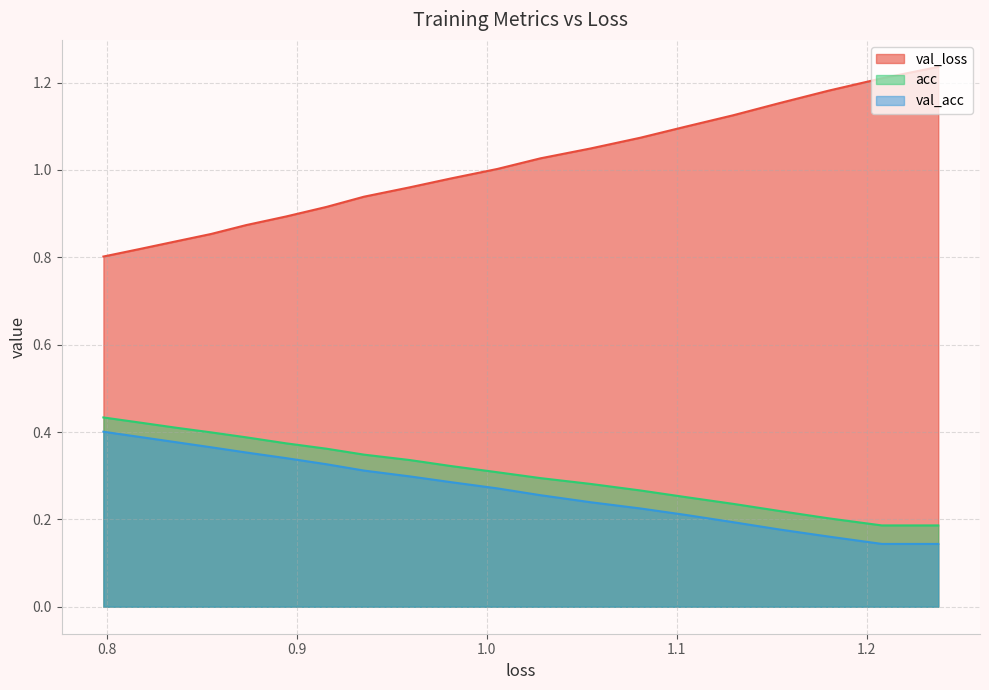

How many data points in val_loss are above 1?

10